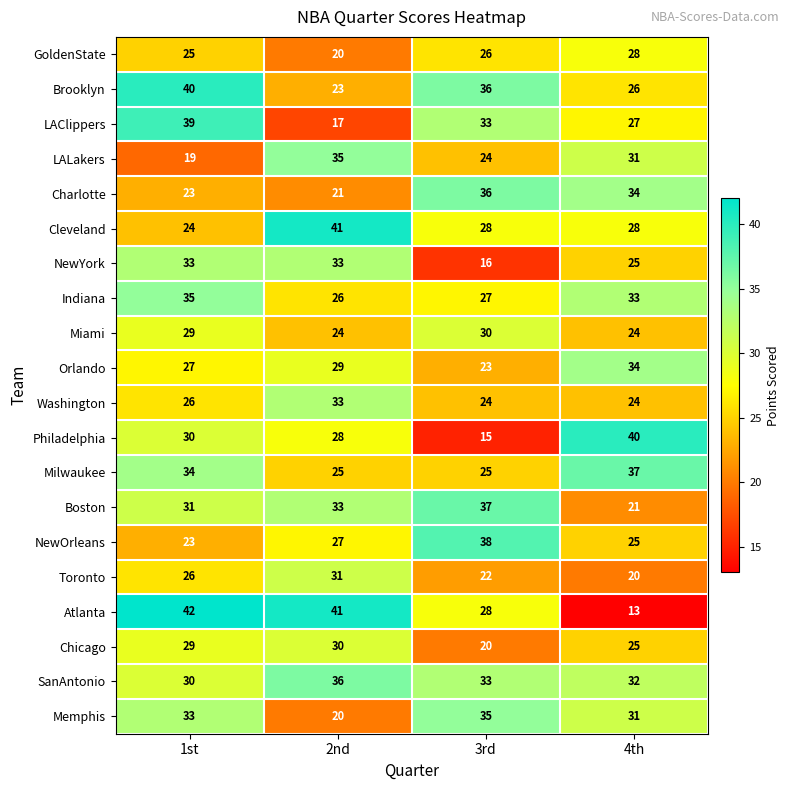

What is the total value across all series at 3rd?

556